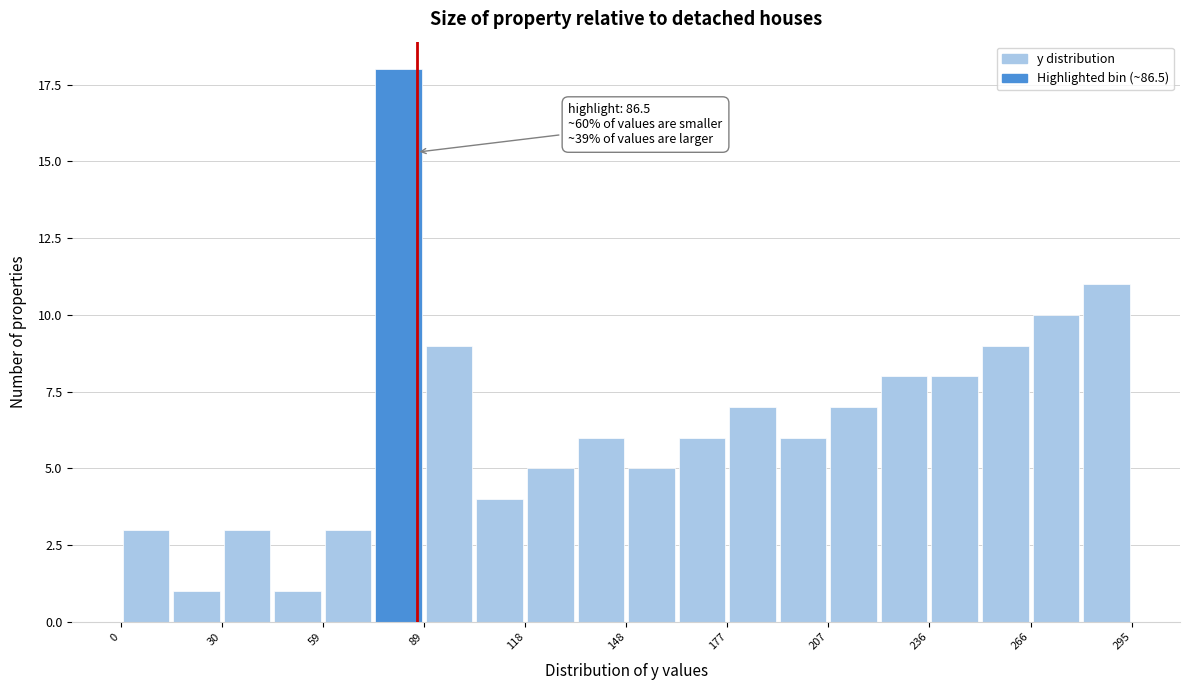

Around what value on the x-axis is the tallest bar? Give the approximate position of its centre, as read against the axis.

80